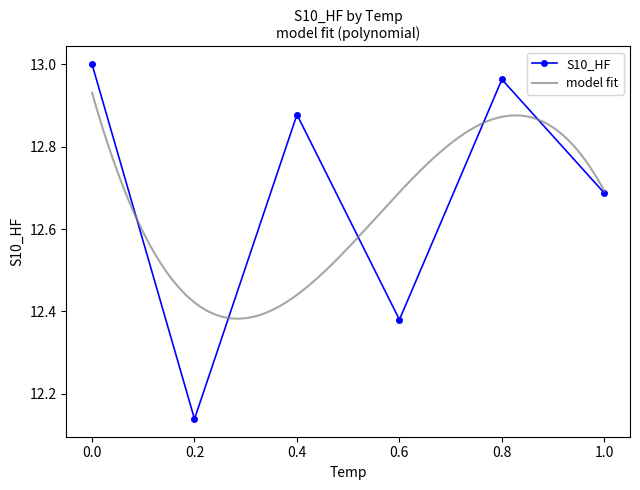

Is it true that the value at 0.4 is 12.9?

True